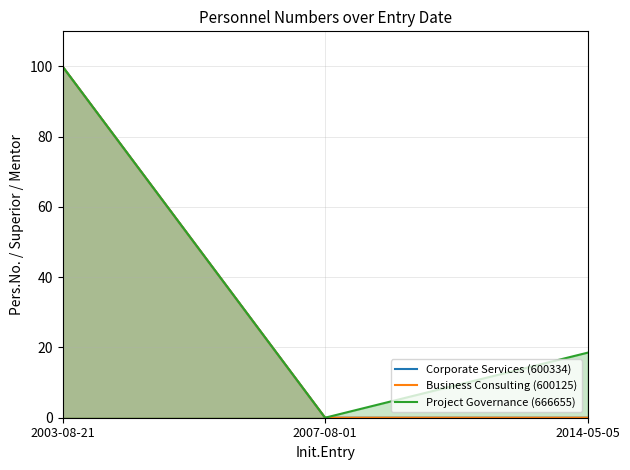

Reading left to right, extract all data points from this chart.

Corporate Services (600334): 100.0	0.0	0.0
Business Consulting (600125): 100.0	0.0	0.0
Project Governance (666655): 100.0	0.0	18.5